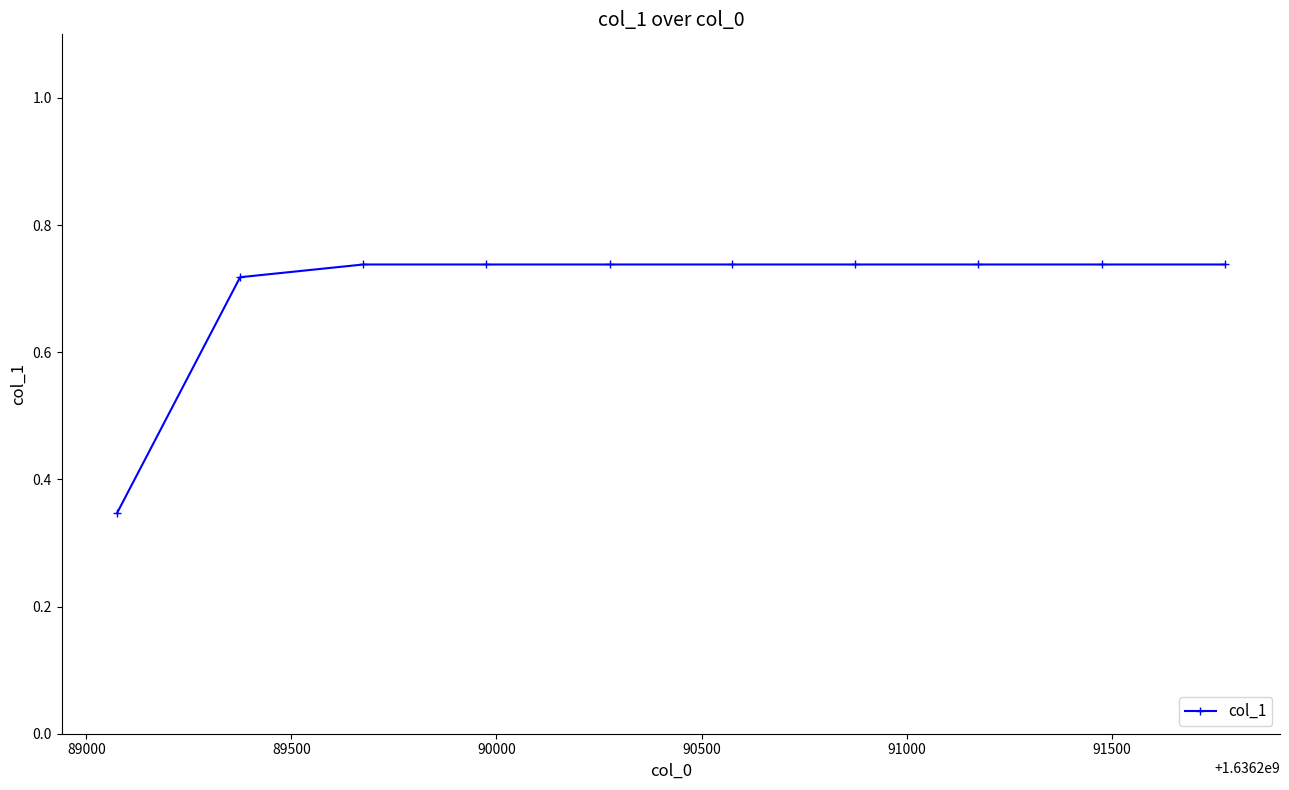

What is the difference between the maximum and minimum values?

0.4